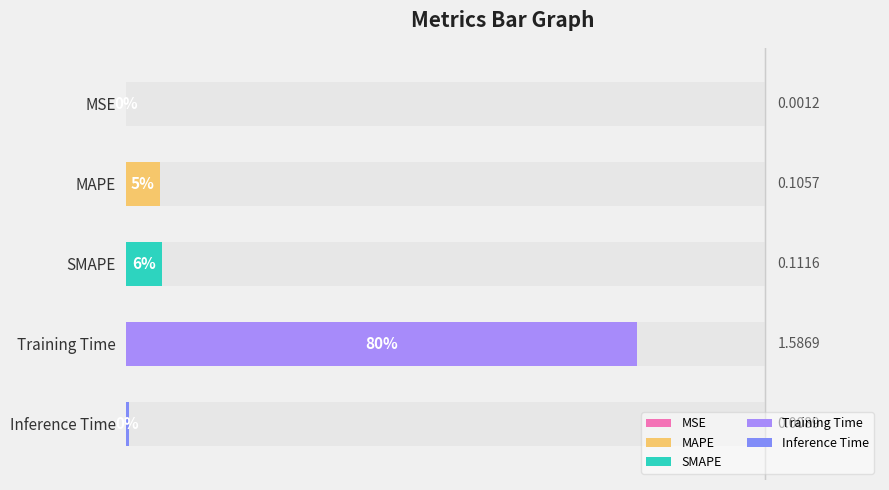

What is the label of the 5th bar from the left?

Inference Time